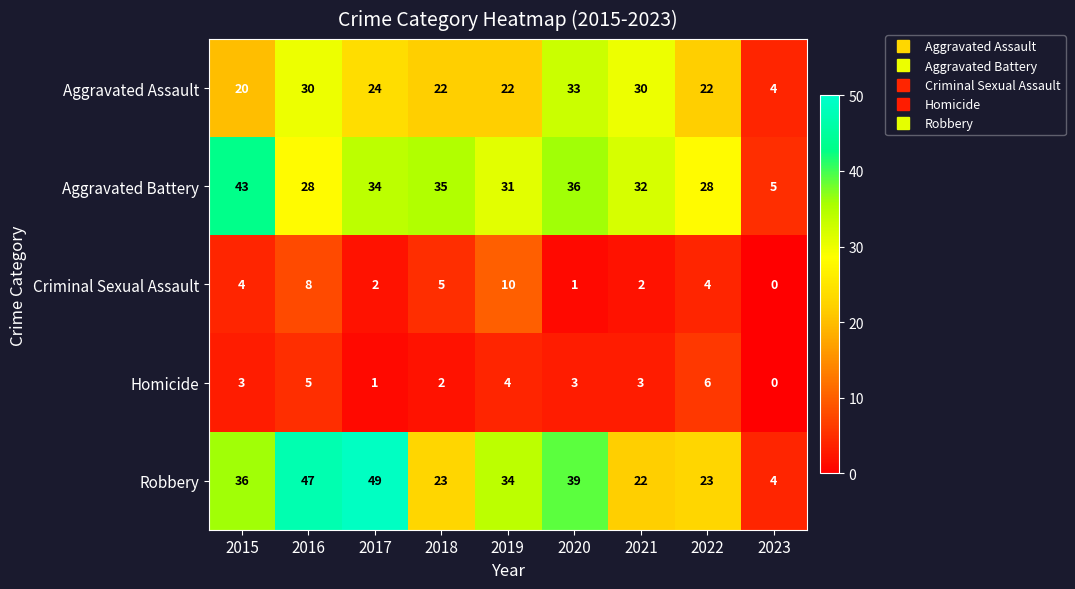

Rank the series at 2016 from highest to lowest value.

Robbery, Aggravated Assault, Aggravated Battery, Criminal Sexual Assault, Homicide